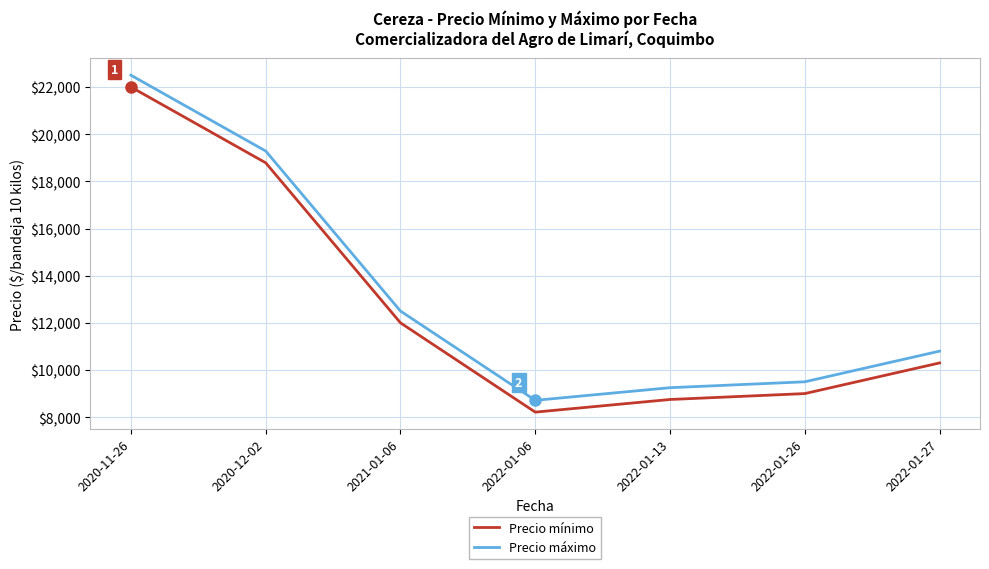

What is the spread (max minus min) of values at 2020-12-02?

500